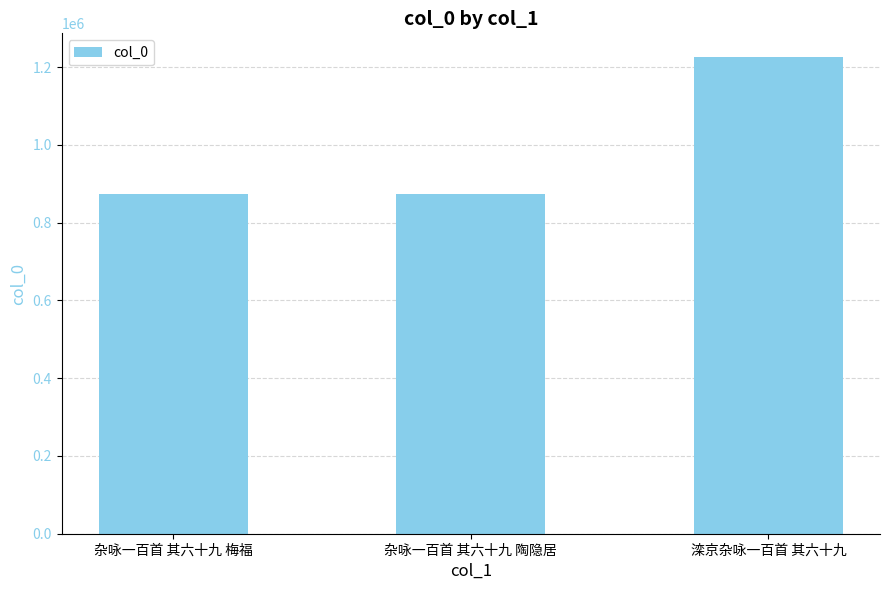

Does the chart contain stacked bars?

No